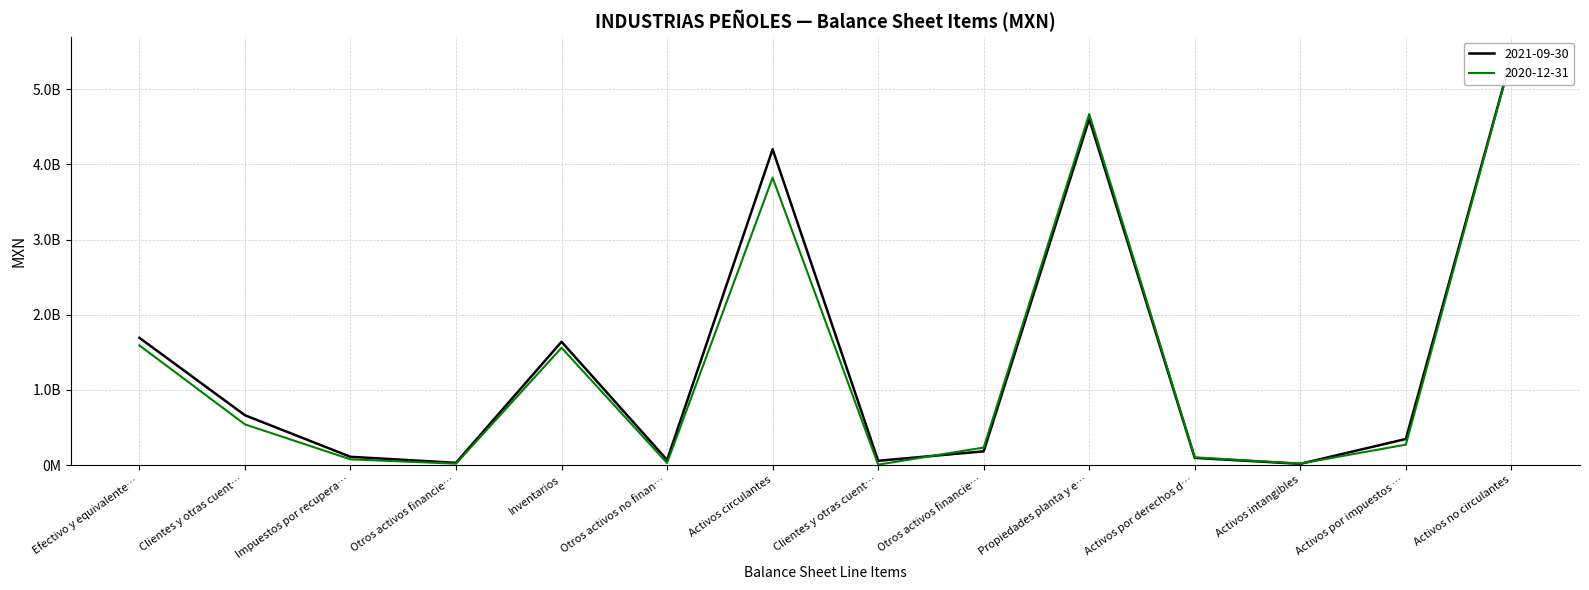

Between Efectivo y equivalente… and Activos circulantes, which series saw the biggest shift?

2021-09-30